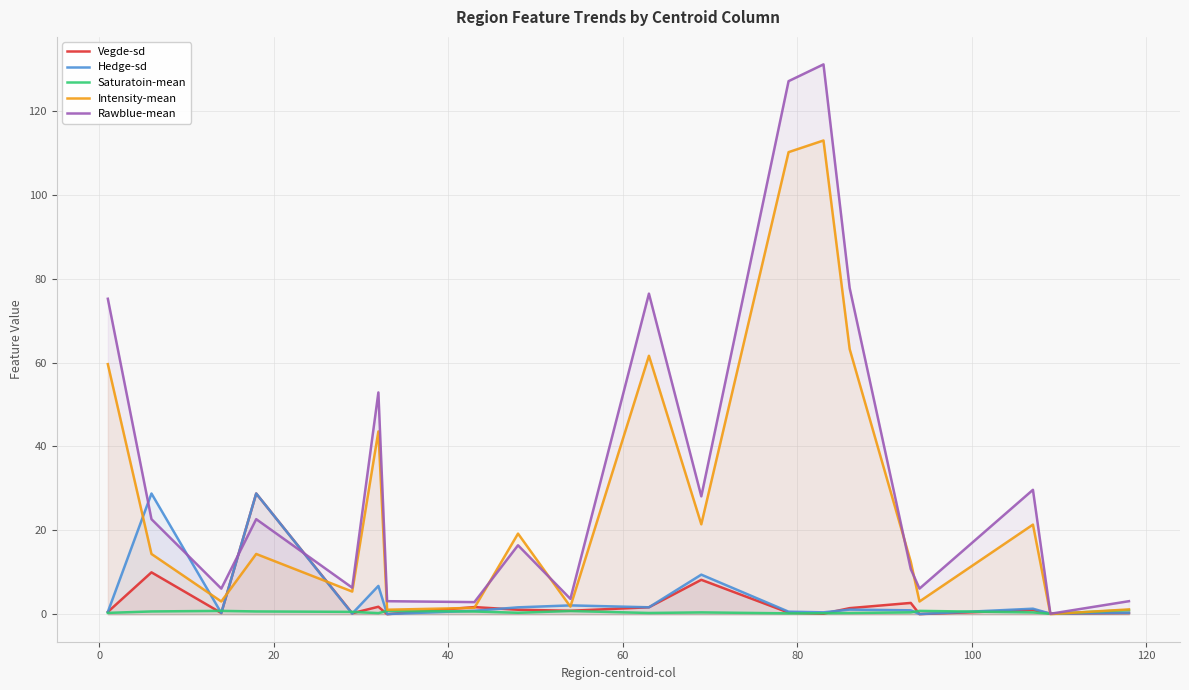

What is the difference between the second highest and second lowest values in the Hedge-sd series?

28.7